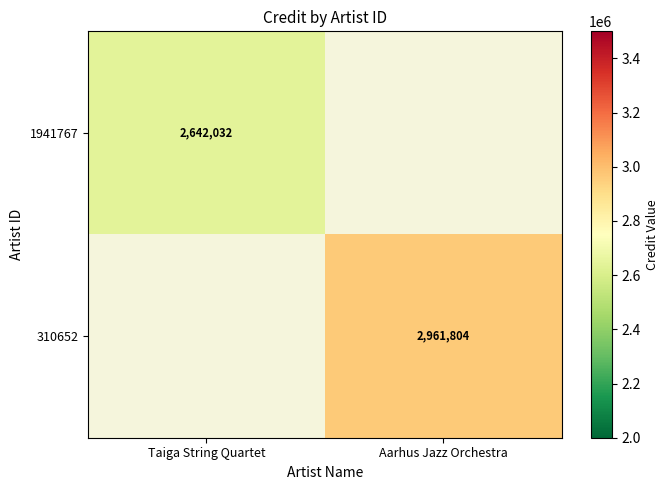

True or false: 1941767 has a value of 702334 at Taiga String Quartet.

False